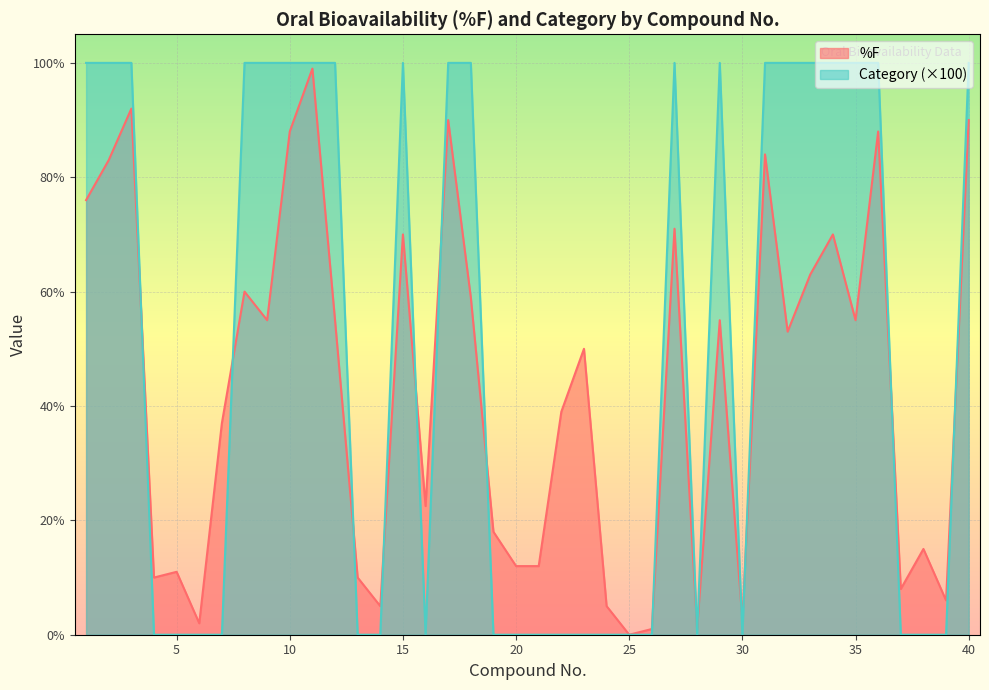

How many interior local valleys does the %F series have?

12